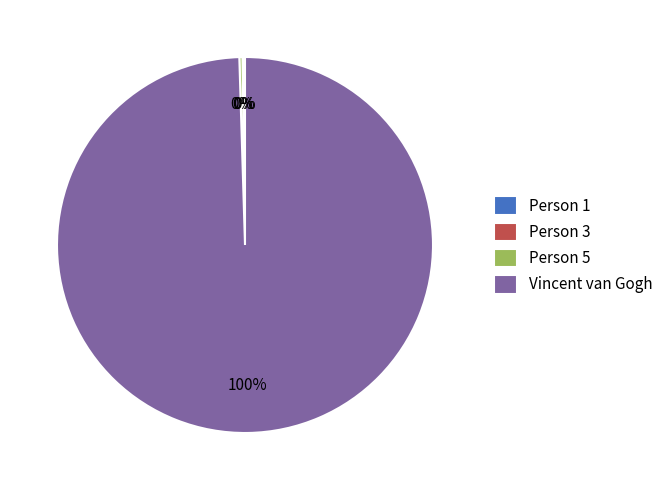

Which category has the biggest portion of the pie?

Vincent van Gogh